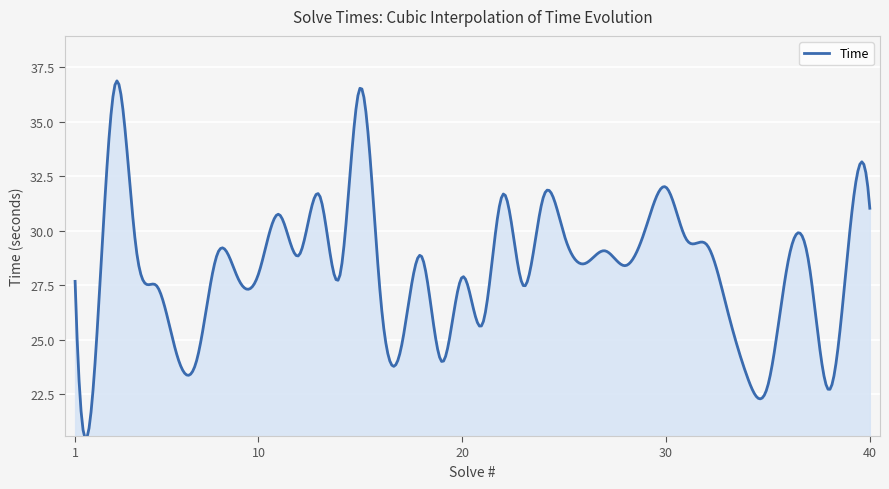

True or false: there are more than 2 points higher than both neighbors.

True